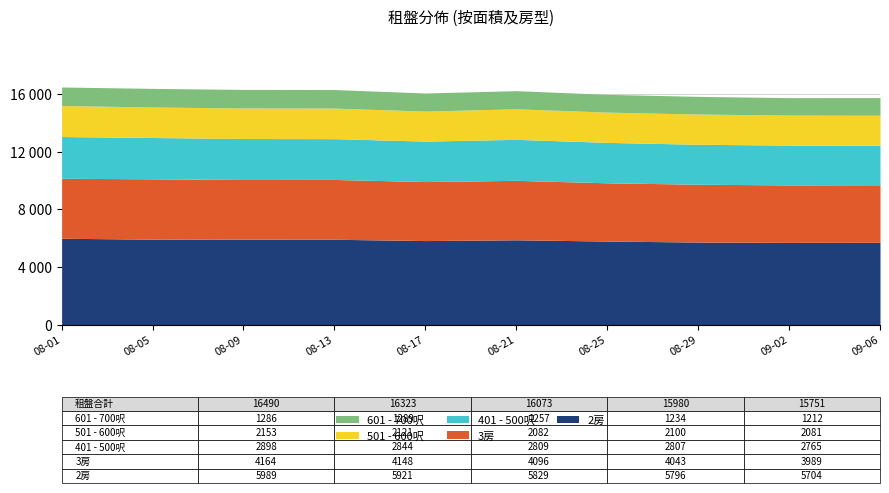

At how many categories does at least one series exceed 5646?

10